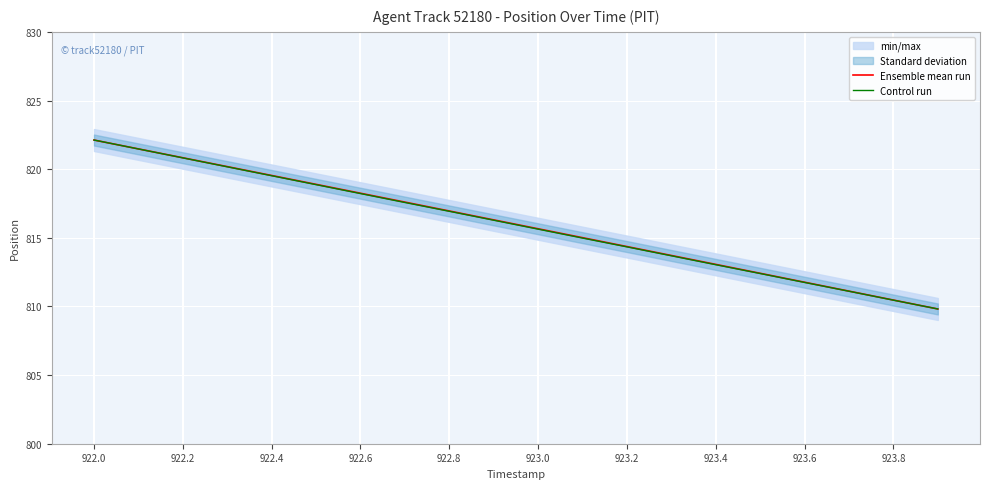

Does the chart display data point markers on the line(s)?

No